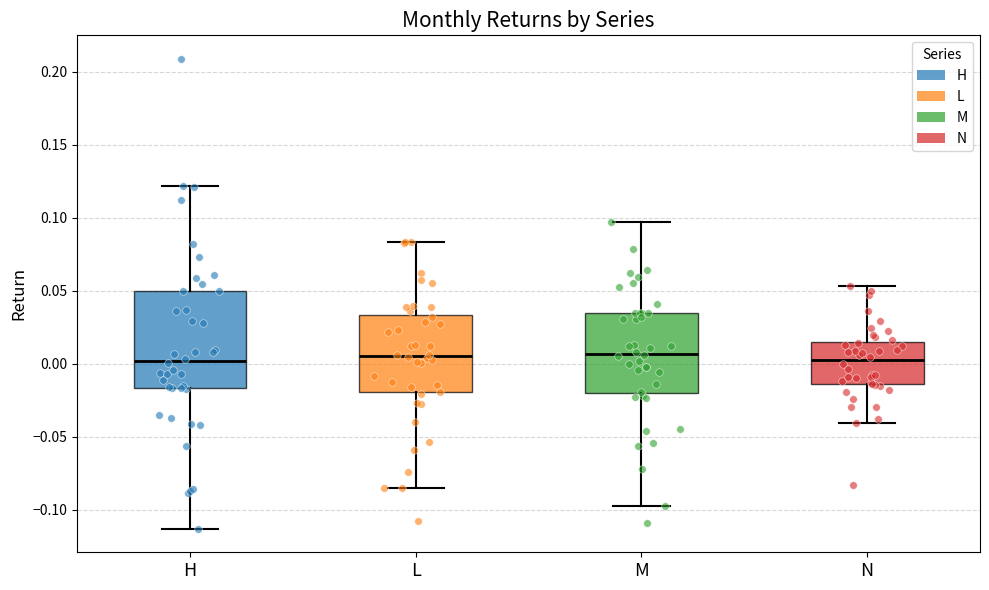

Which box is the tallest, from its lower edge to its upper edge?

H